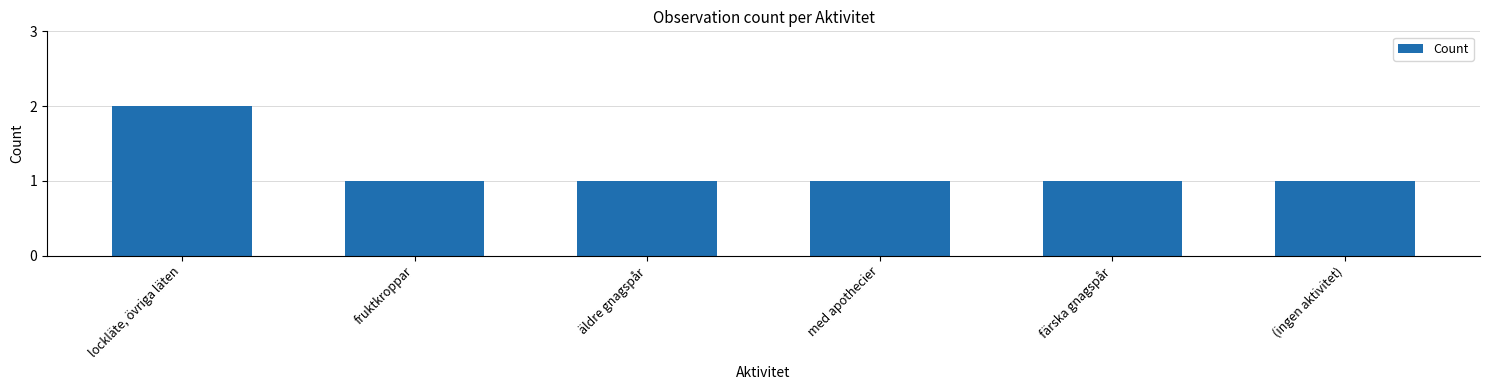

Are the bars grouped side by side (vs. stacked)?

No